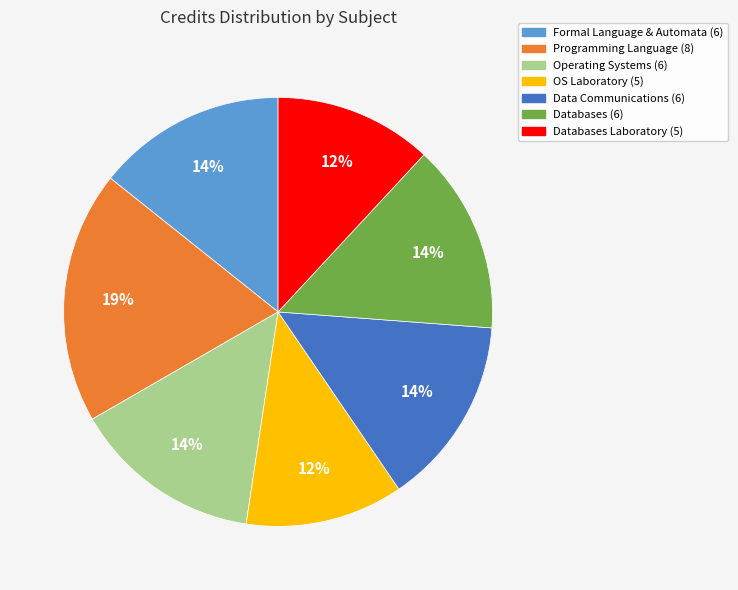

Is there any slice that represents more than half of the pie?

No